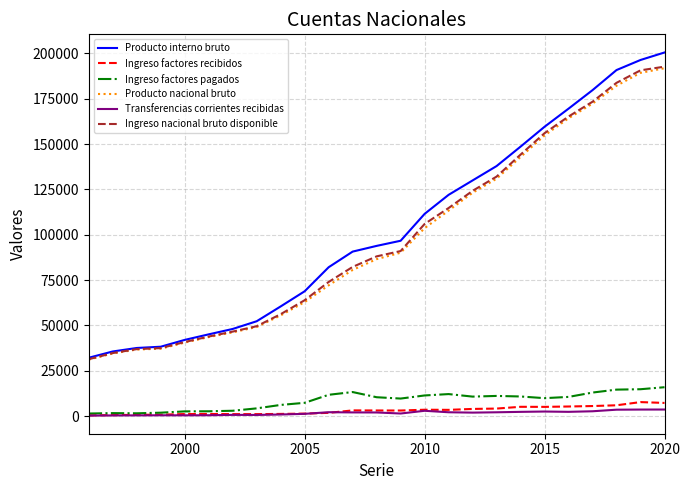

Which series has the widest spread of values?

Producto interno bruto